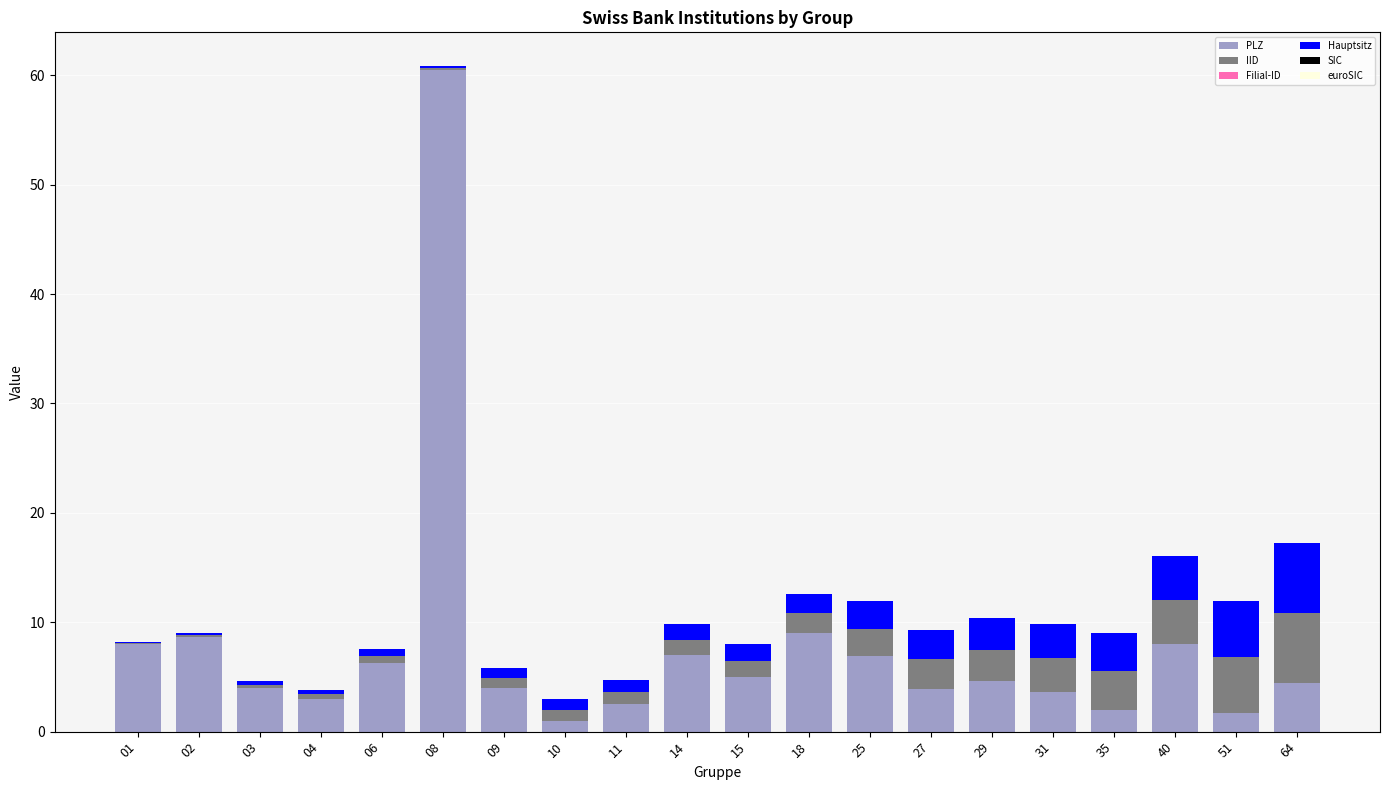

Which category has the highest value in the PLZ series?

08